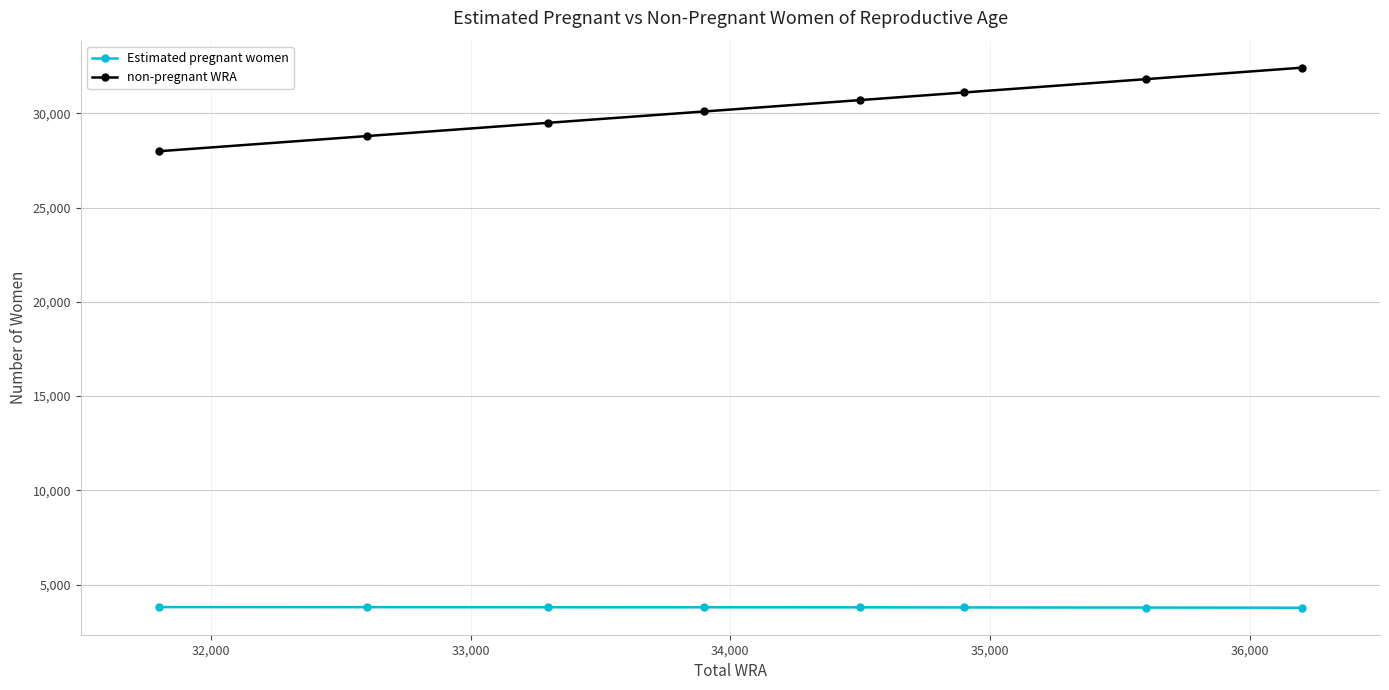

List the series in order of their peak value, lowest first.

Estimated pregnant women, non-pregnant WRA